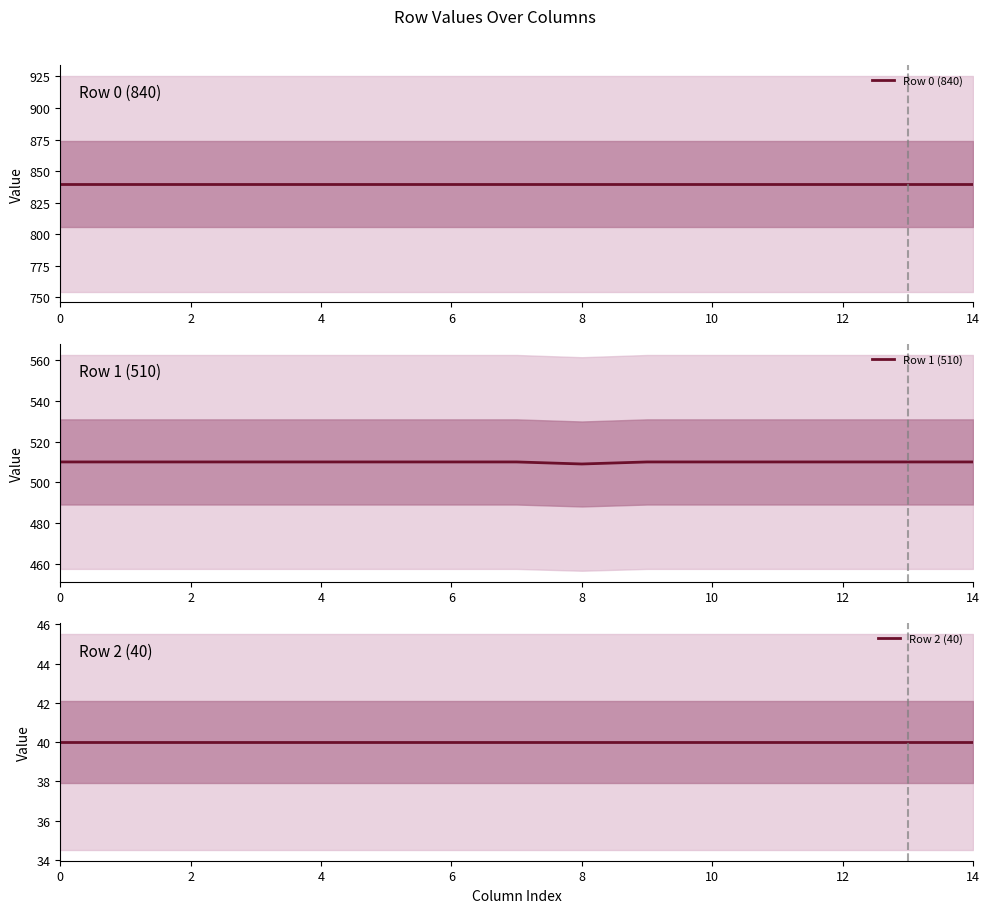

Count the number of data series in this chart.

3